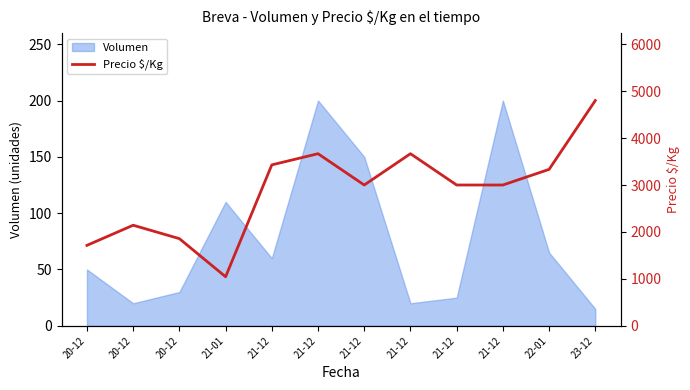

True or false: the data shows 1087 at 21-12.

False